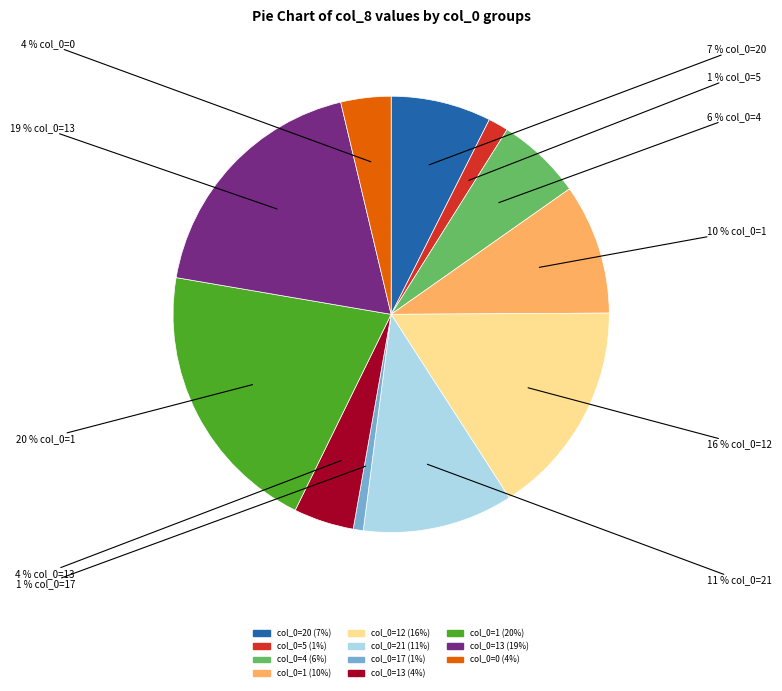

Is there a majority slice in this chart?

No